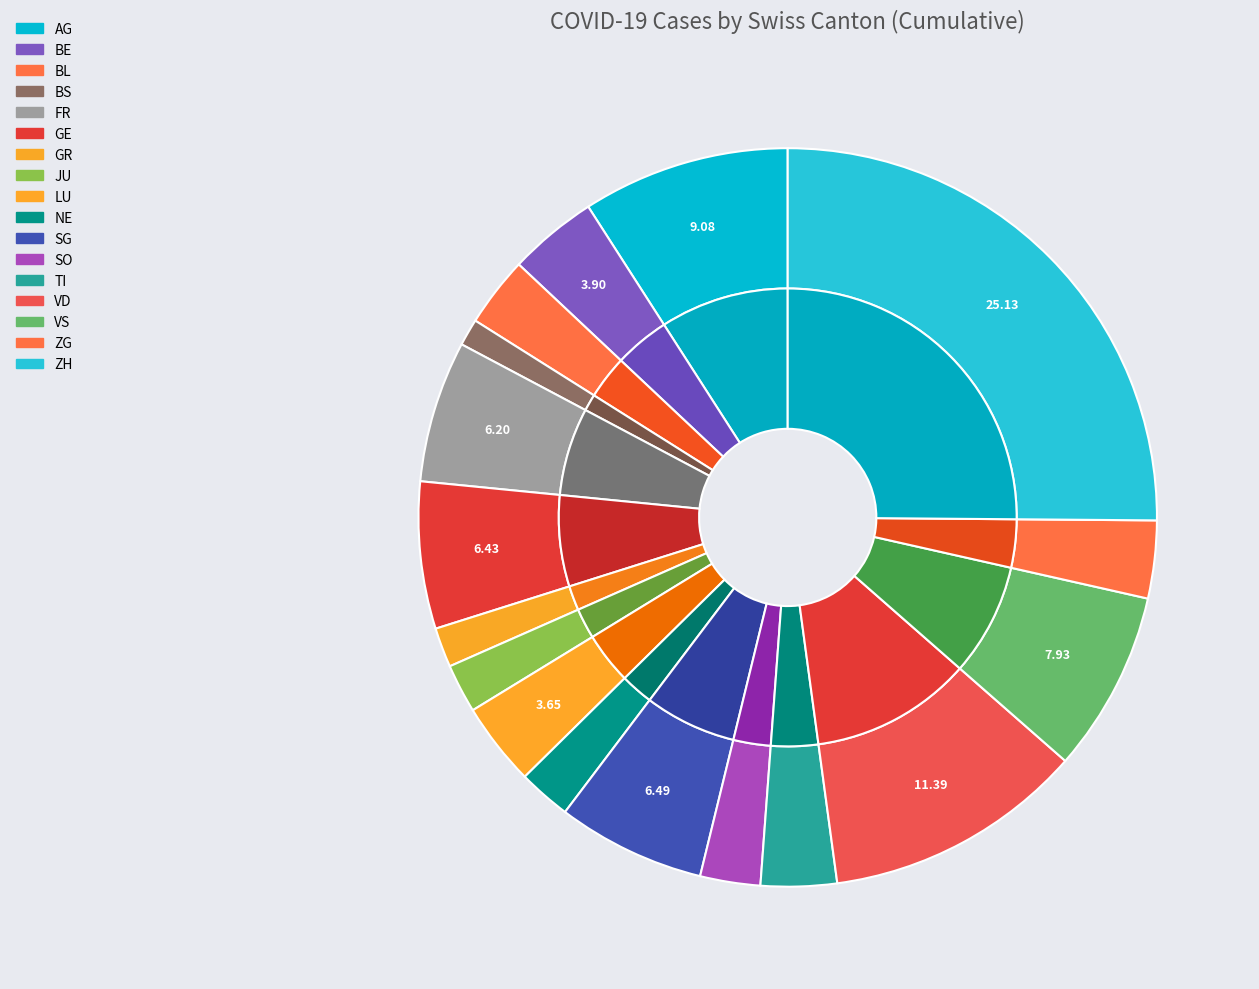

What is the change in value from TI to VS?

+1221